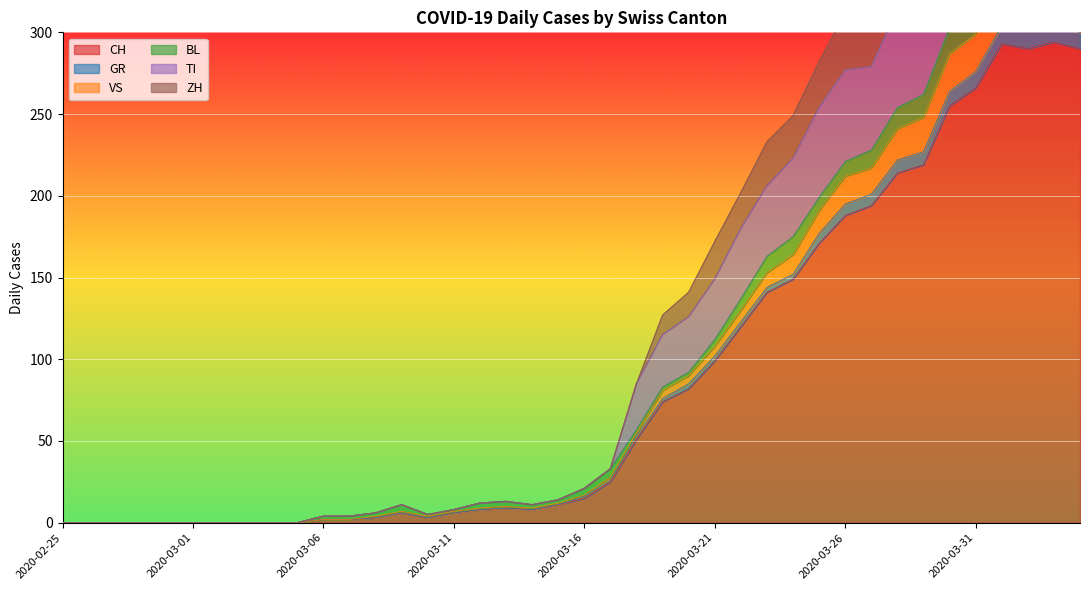

In VS, how many points are higher than both neighbors (excluding endpoints)?

4